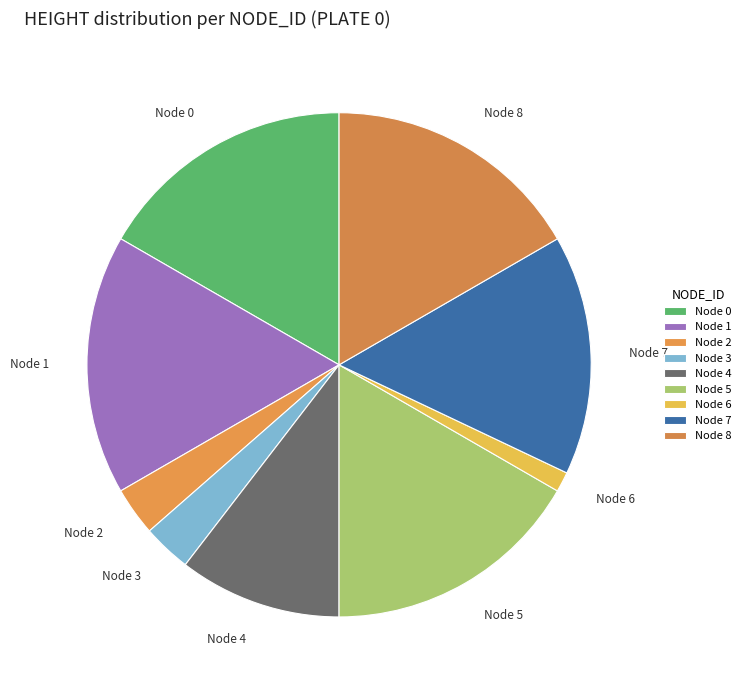

Does any single category account for the majority?

No